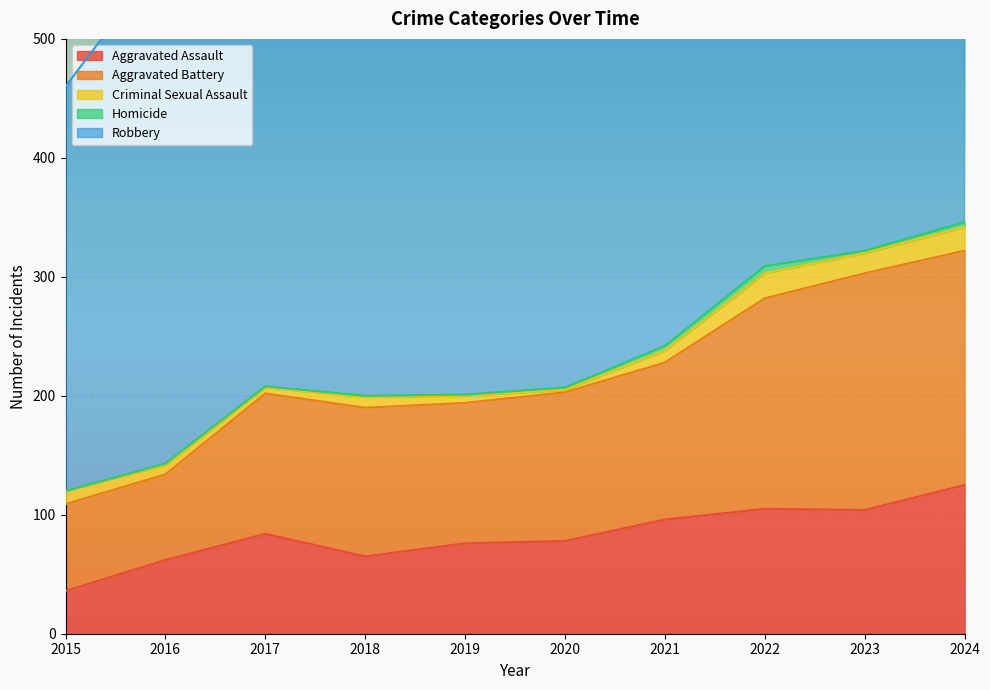

What is the greatest value displayed?

458